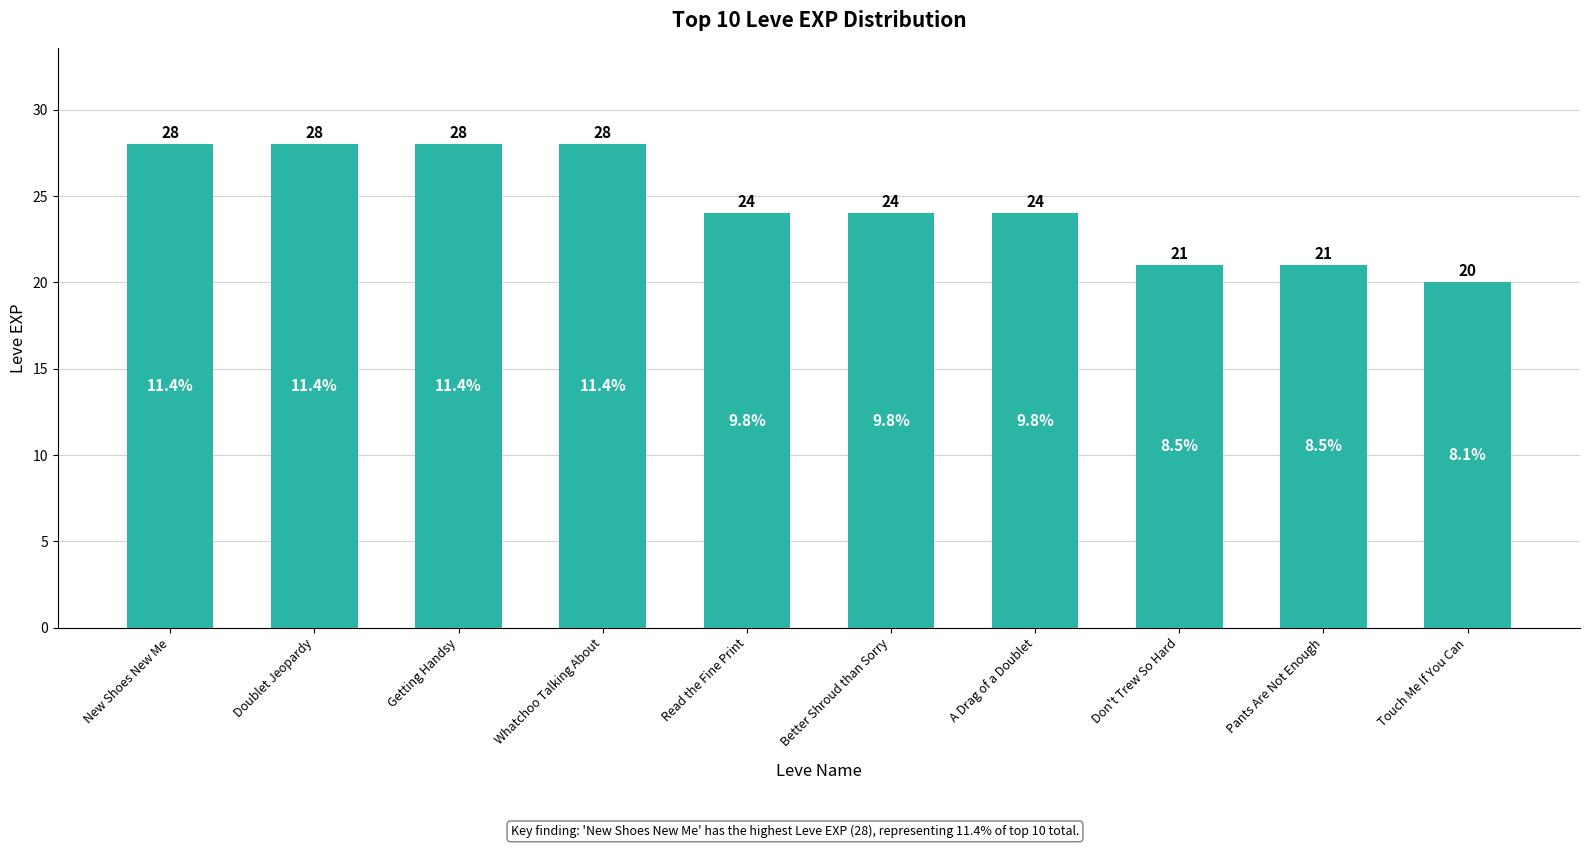

What is the maximum value shown in the chart?

28